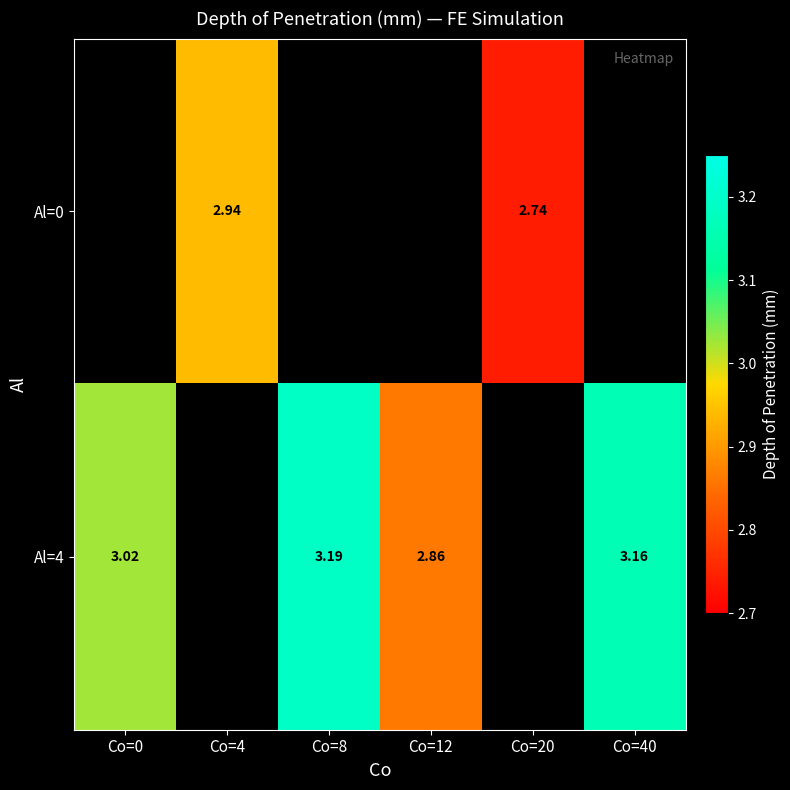

How many distinct data groups are displayed?

2